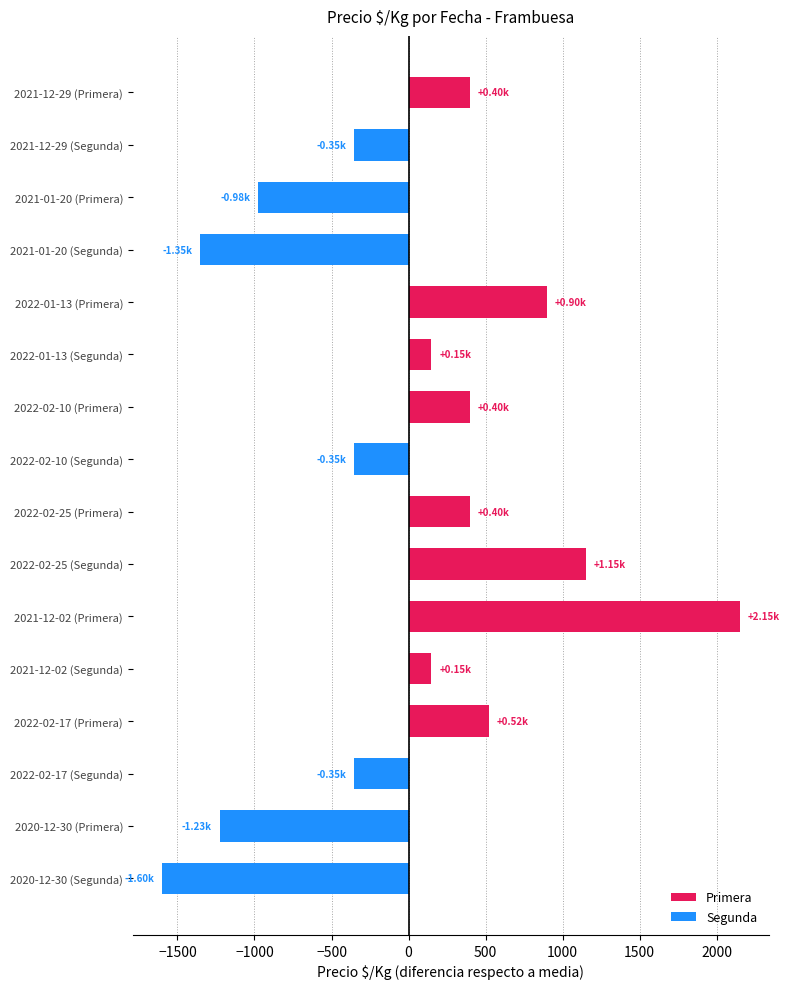

What is the difference between the maximum and minimum values?

3750.0